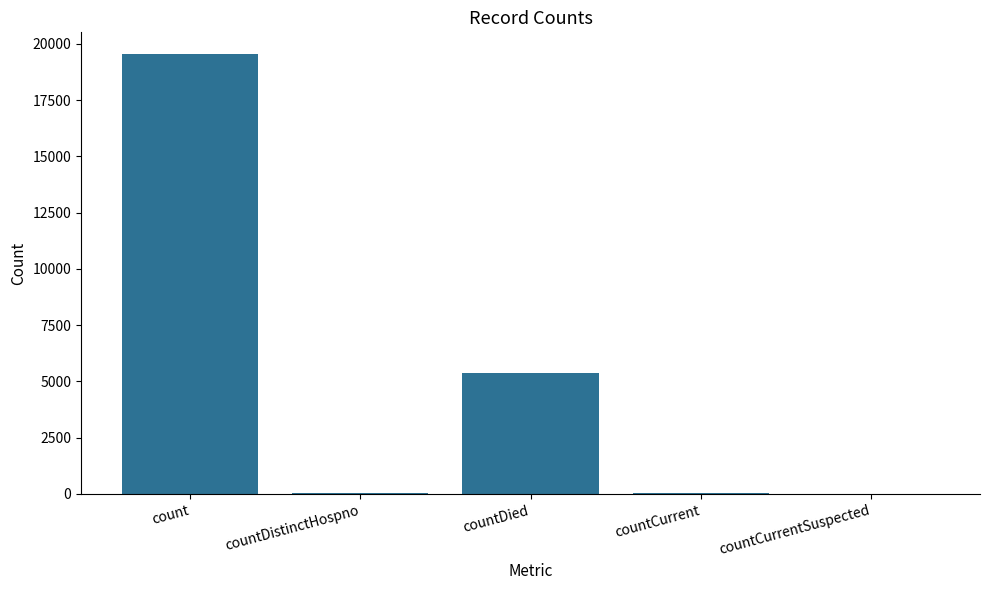

Approximately how many times larger is the value at countDied compared to count?

0.3